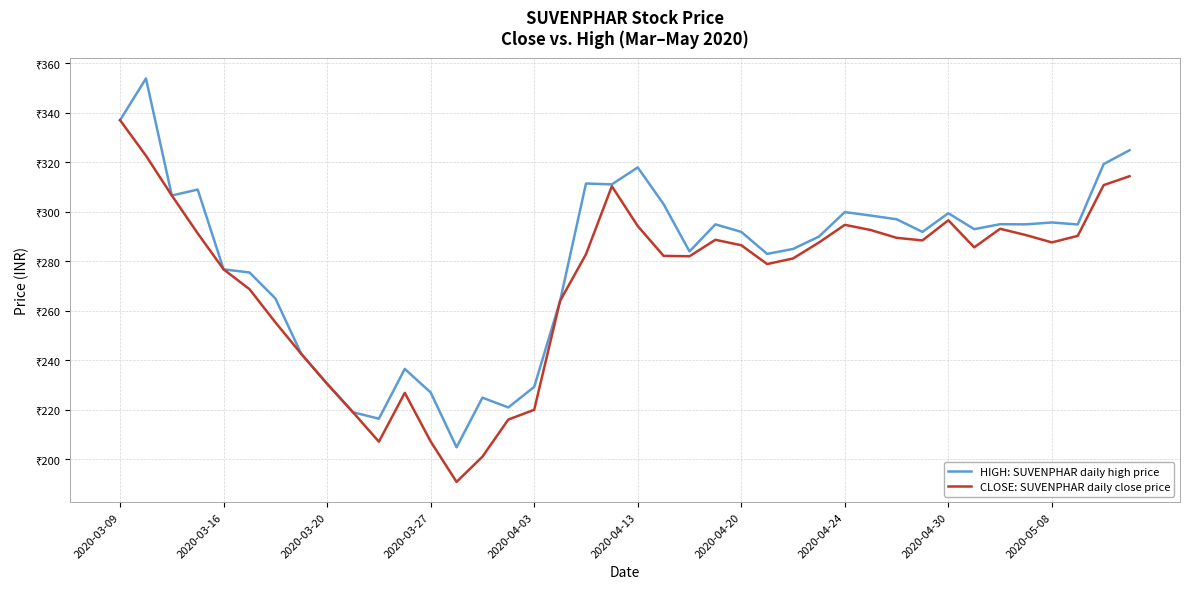

What are all the series names shown in the legend?

HIGH: SUVENPHAR daily high price, CLOSE: SUVENPHAR daily close price